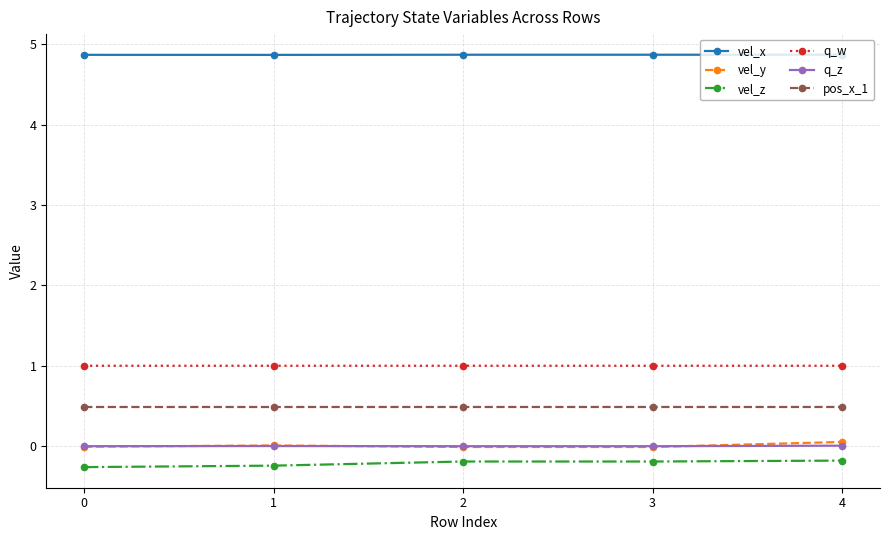

True or false: pos_x_1 has more than 2 interior local peaks.

False